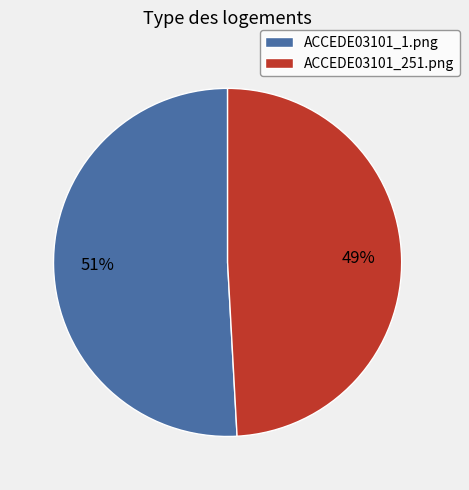

Do ACCEDE03101_1.png and ACCEDE03101_251.png together represent more than half of the pie?

Yes